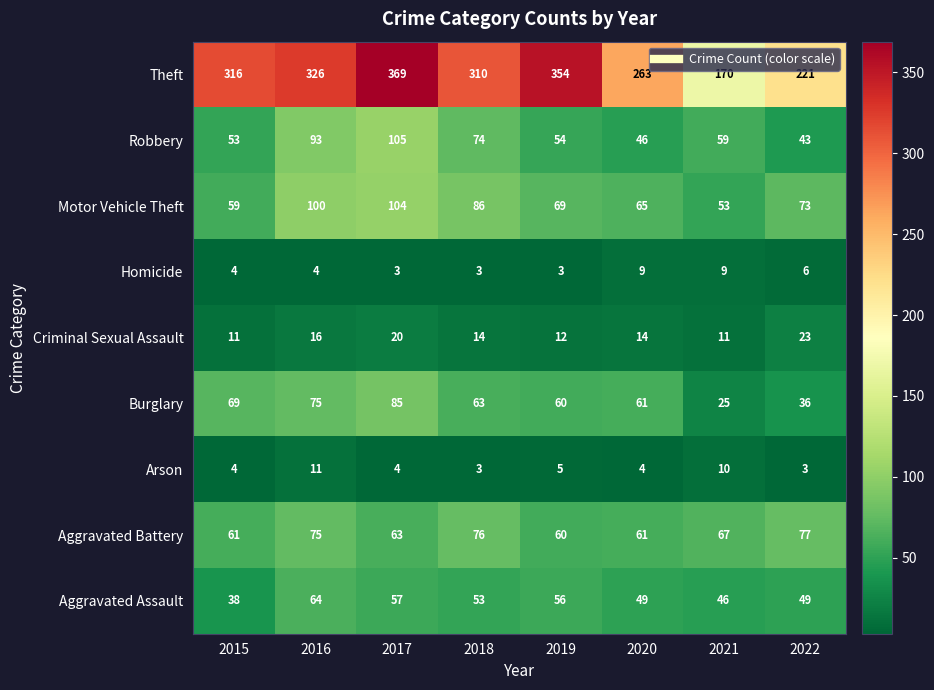

At how many categories does at least one series exceed 302?

5